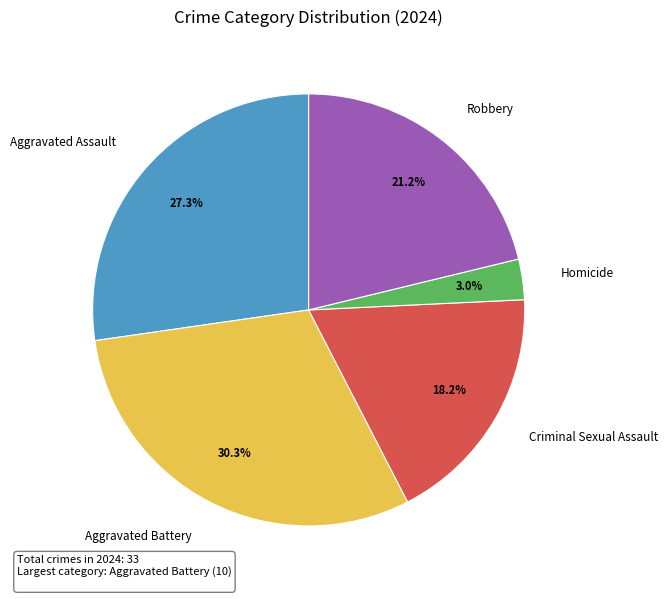

To the nearest percent, what is the combined percentage of Criminal Sexual Assault and Aggravated Battery?

48%